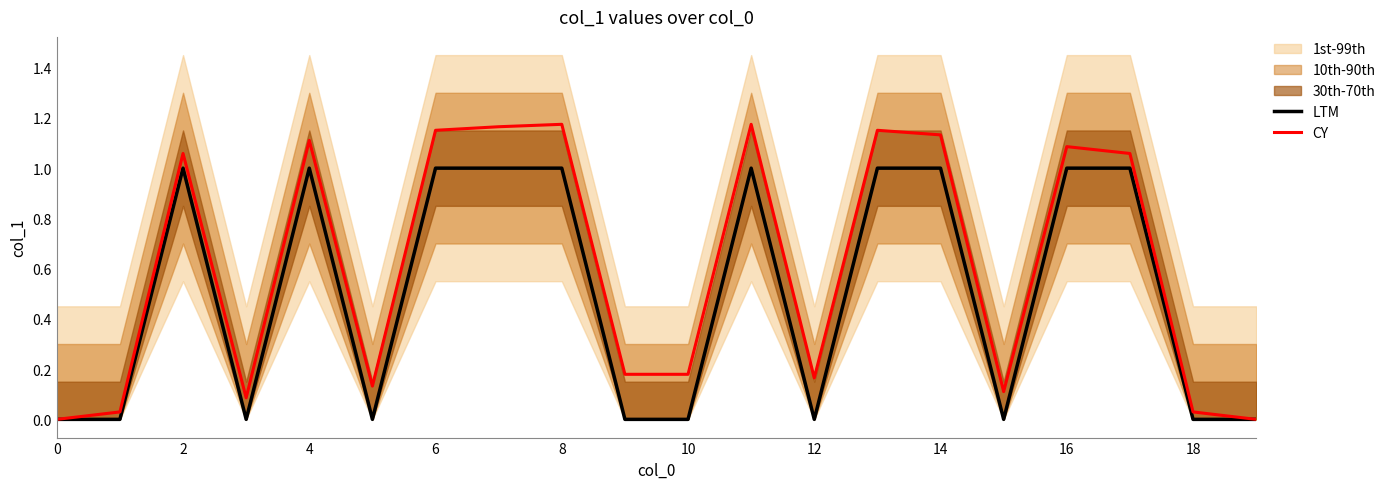

Is it true that CY equals 0.0 at 18?

False